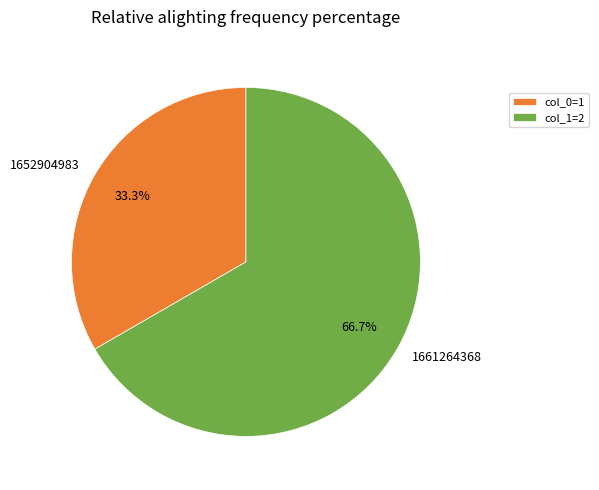

What is the ratio of the value at 1652904983 to the value at 1661264368?

0.5